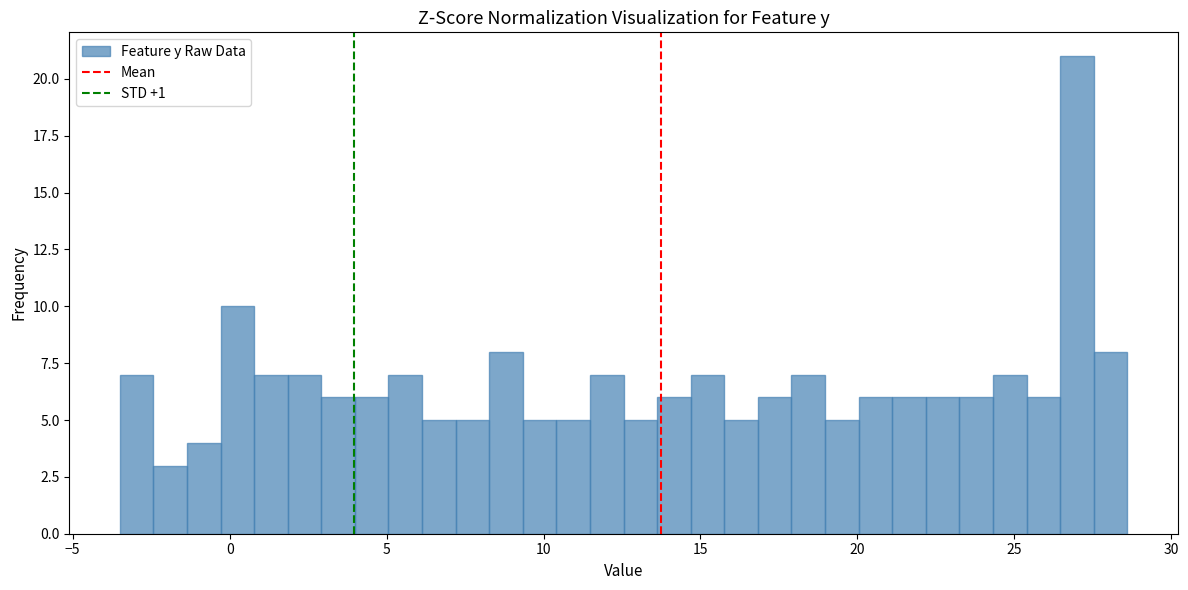

Read against the x-axis, roughly where is the centre of the tallest bar?

27.0